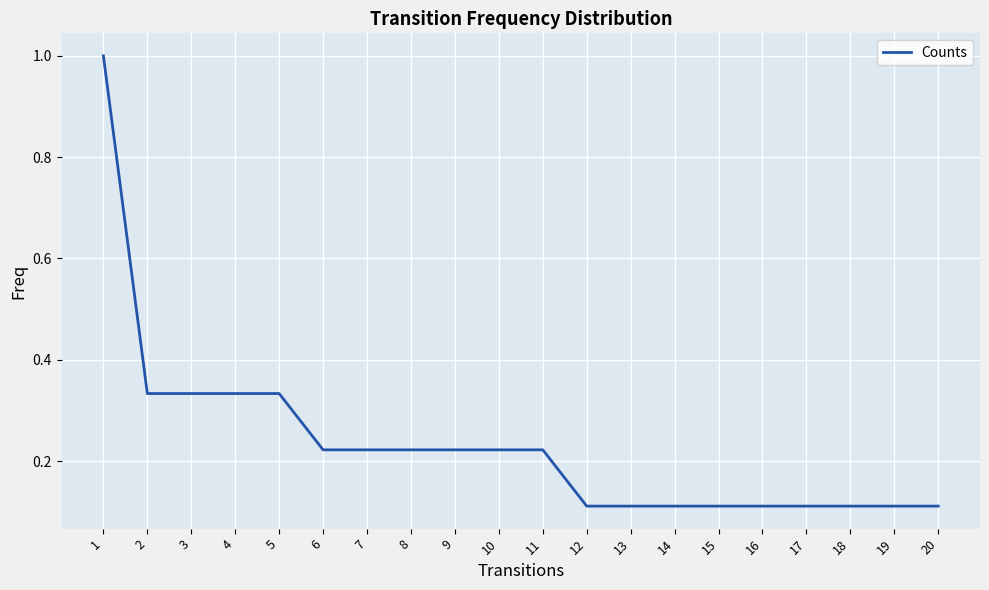

The chart shows a value of 0.6 at 4. True or false?

False